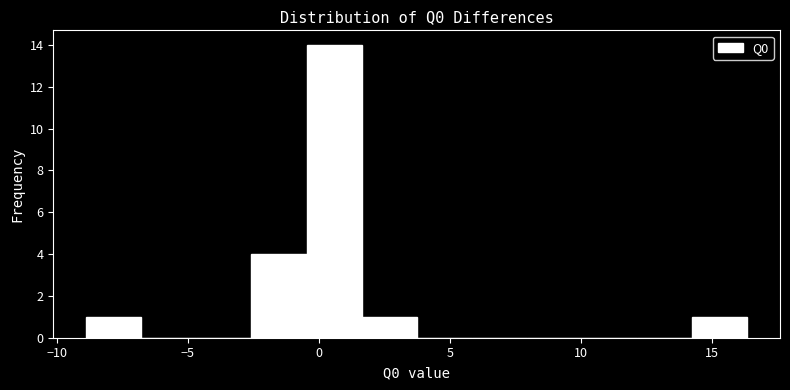

Which range on the x-axis has the tallest bar?

-0.5 to 1.5